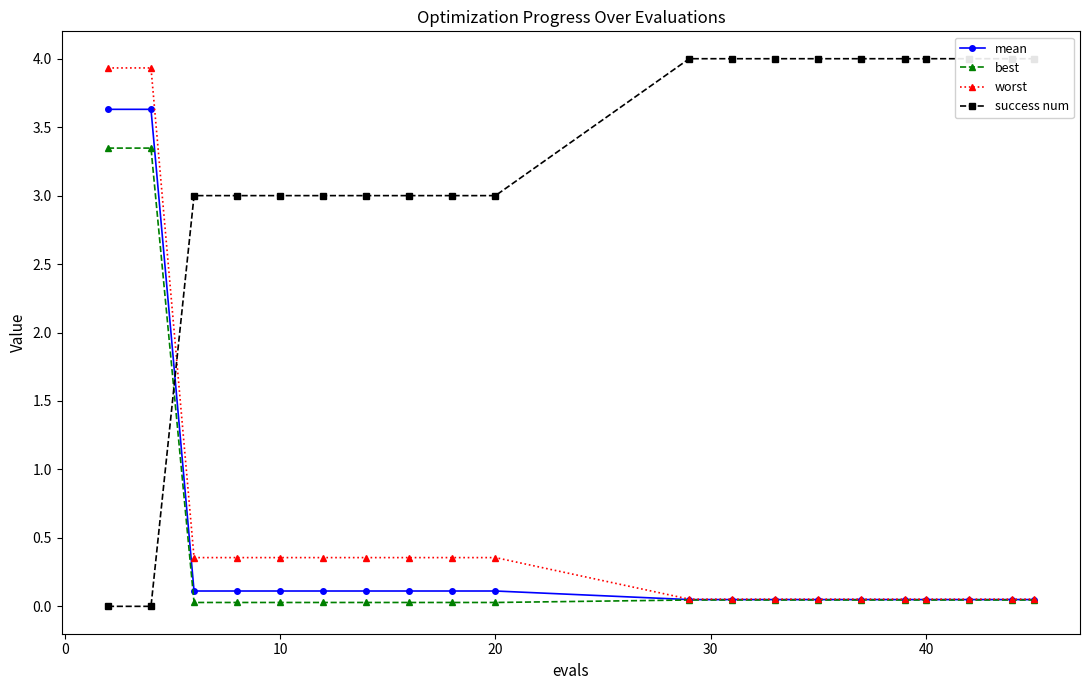

What is the maximum value for mean?

3.6